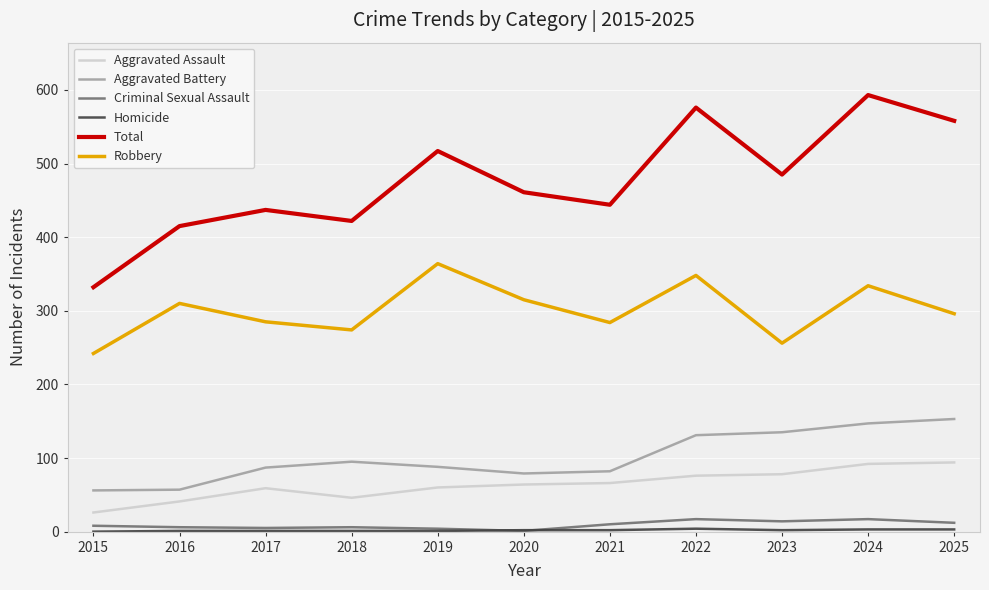

True or false: Robbery and Criminal Sexual Assault cross at least once.

False